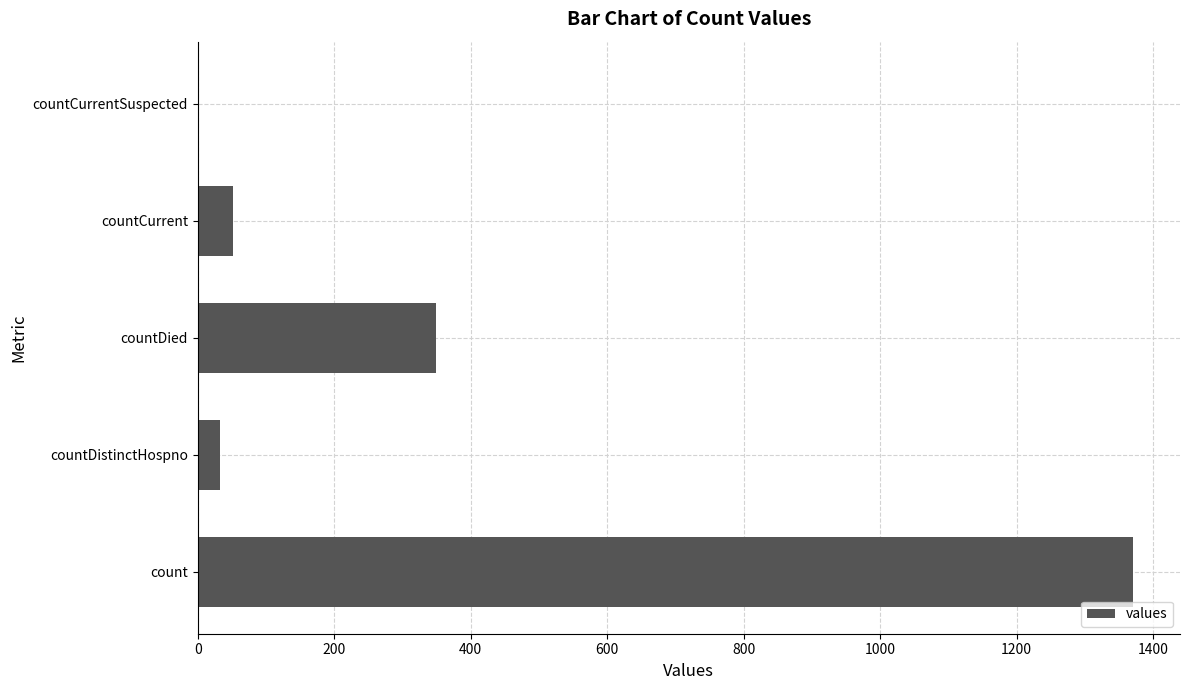

What is the greatest value displayed?

1371